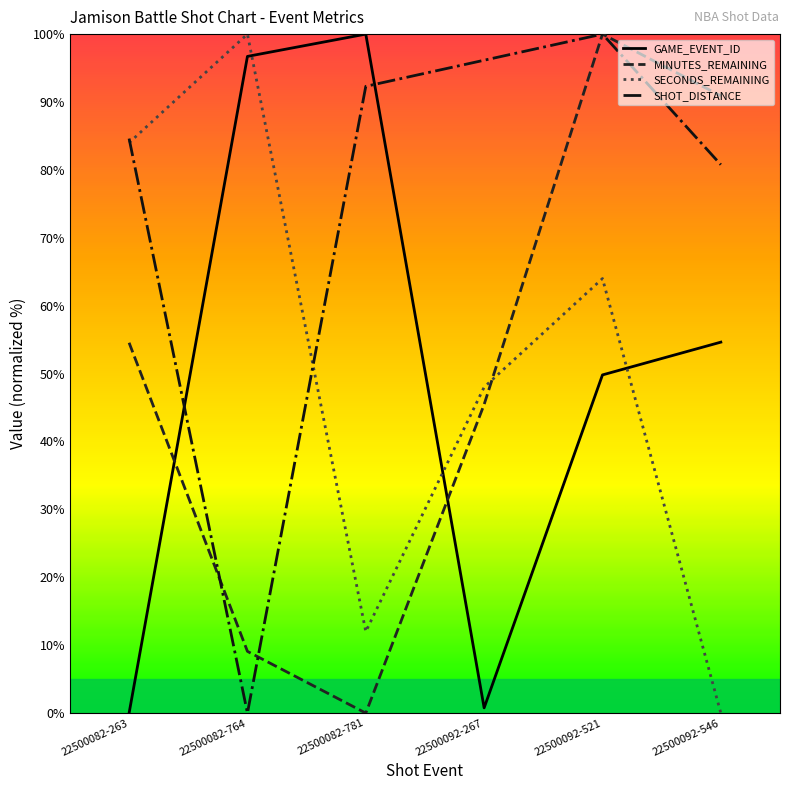

What are all the series names shown in the legend?

GAME_EVENT_ID, MINUTES_REMAINING, SECONDS_REMAINING, SHOT_DISTANCE